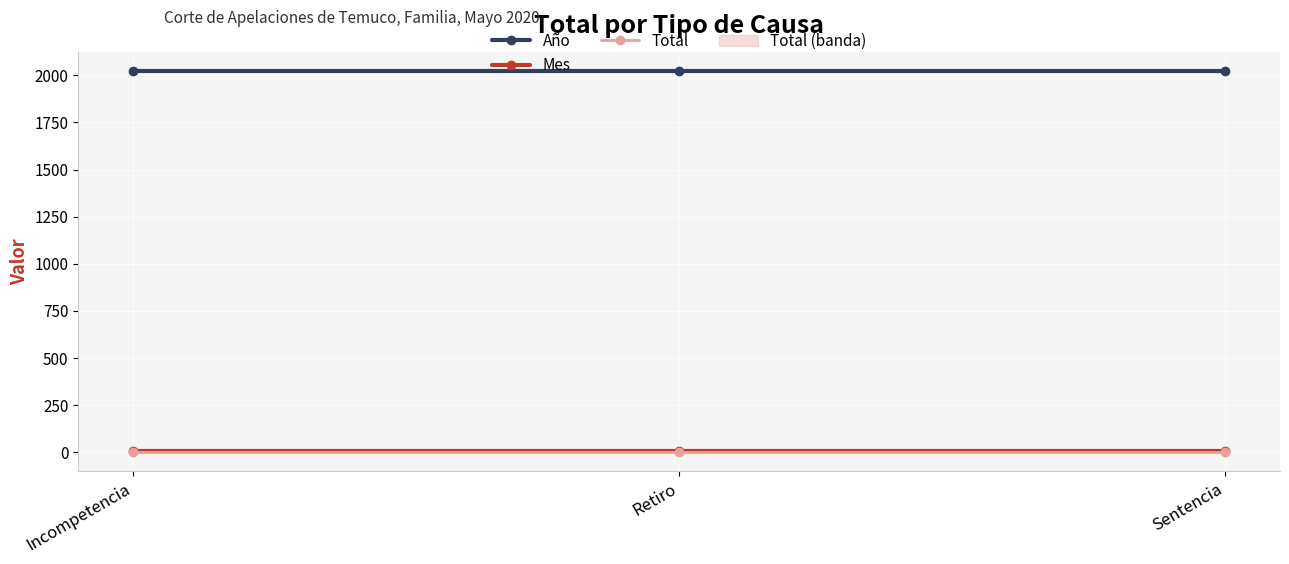

What is the spread (max minus min) of values at Retiro?

2019